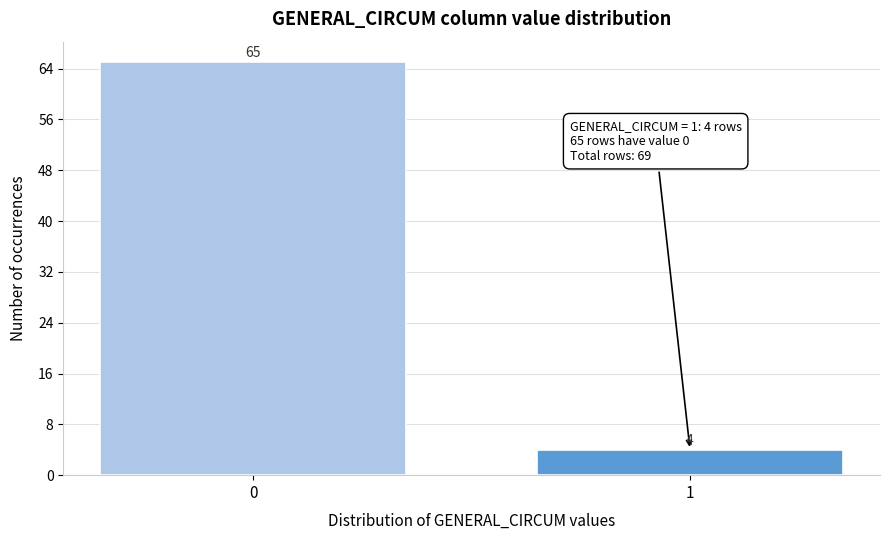

Reading right to left, what are all the values shown in this chart?

1=4	0=65